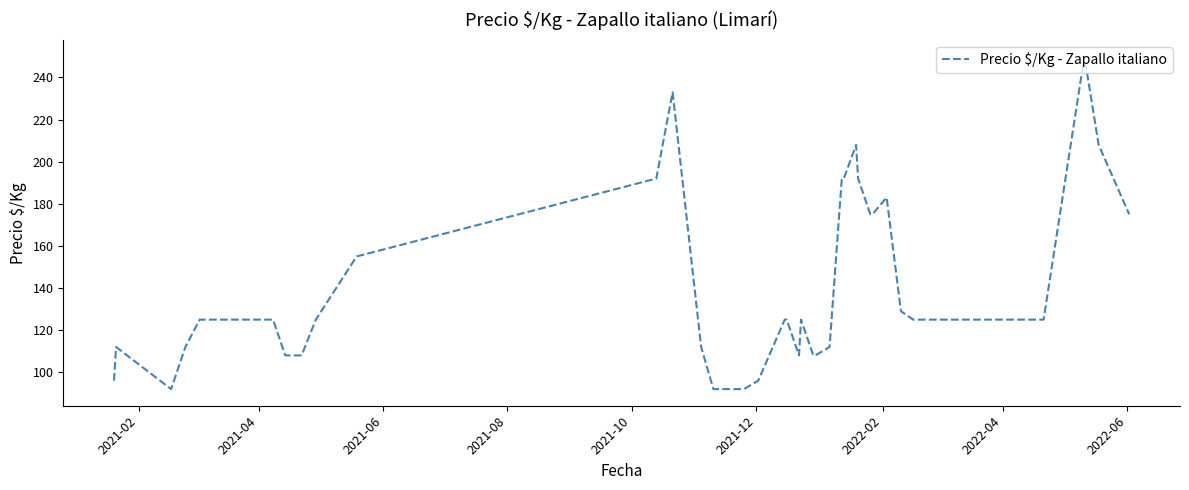

Is this an area chart (filled region under the line)?

No